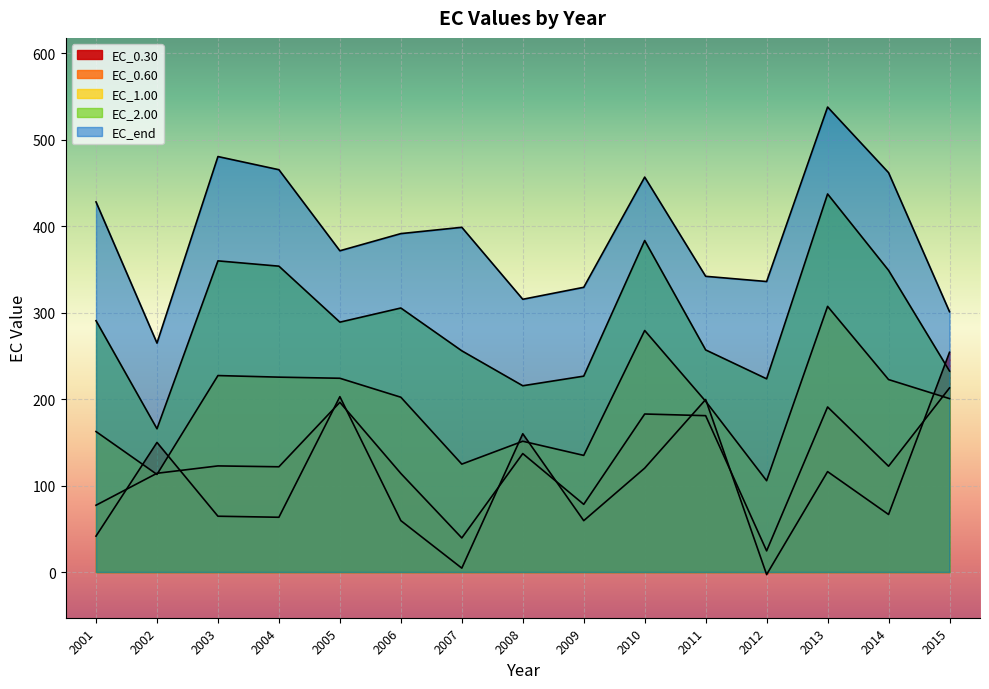

Where does the EC_2.00 series first go above 289?

2001